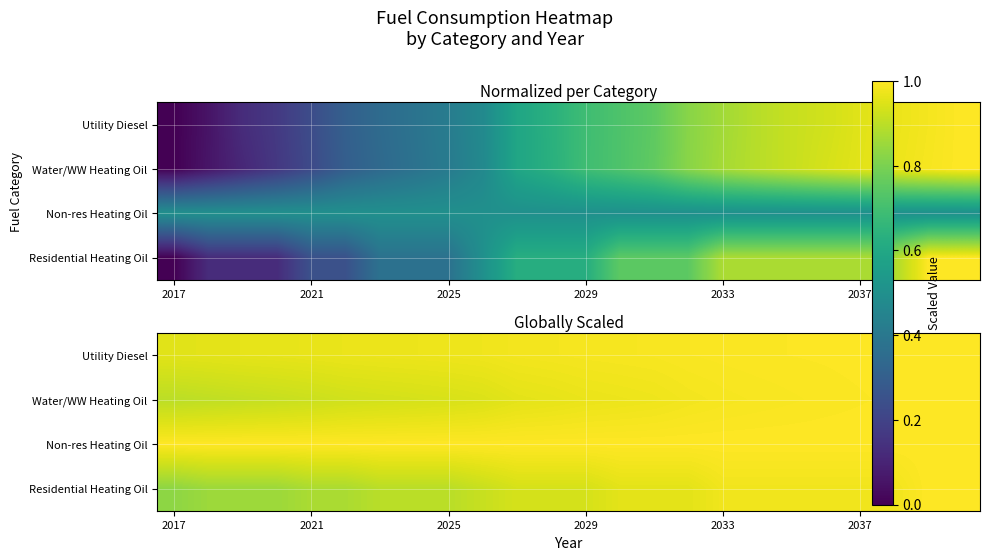

What is the lowest value of the Residential Heating Oil series?

0.8